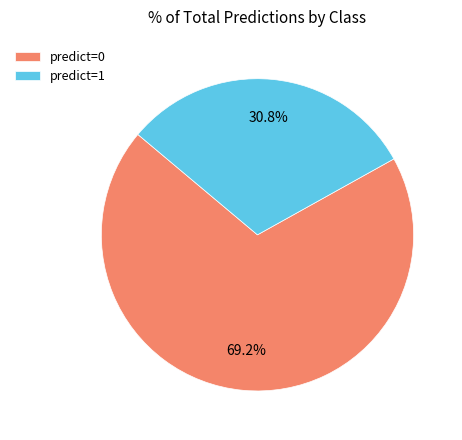

Between predict=0 and predict=1, which is larger?

predict=0